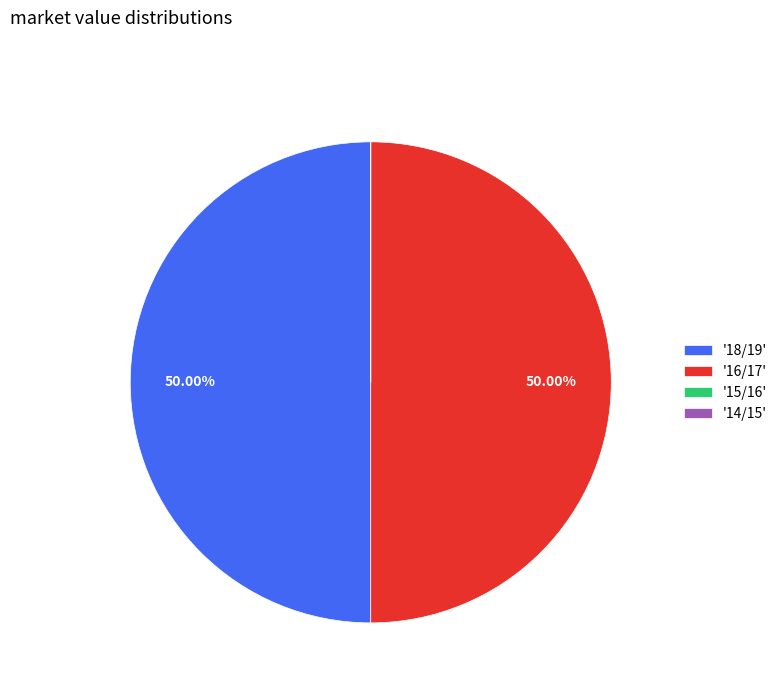

Which slice is the largest?

18/19